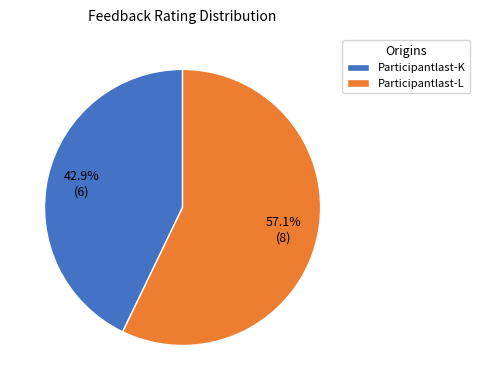

Is it true that Participantlast-L is 51% of the pie?

False